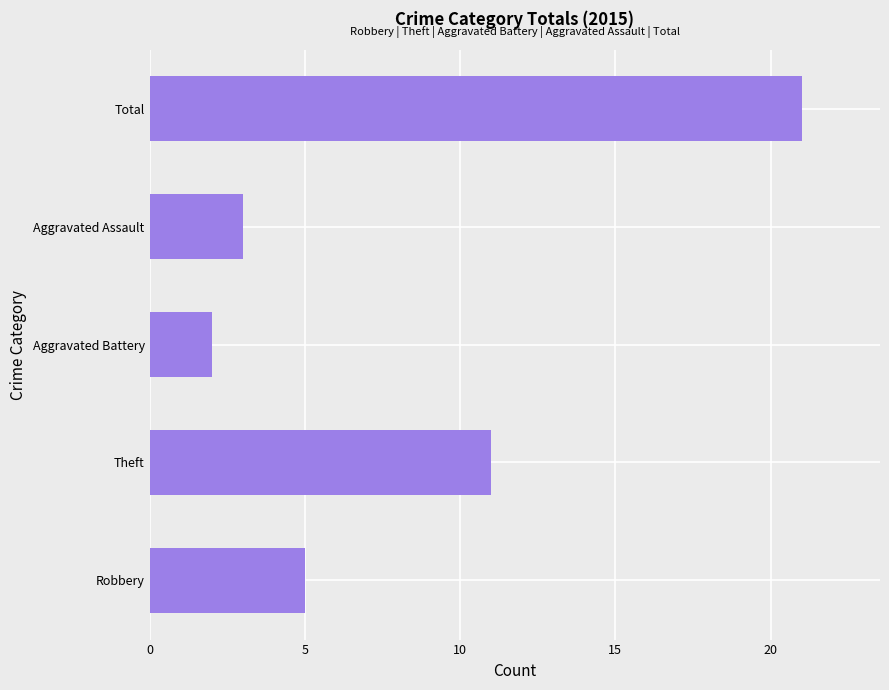

How many series are shown in this chart?

1